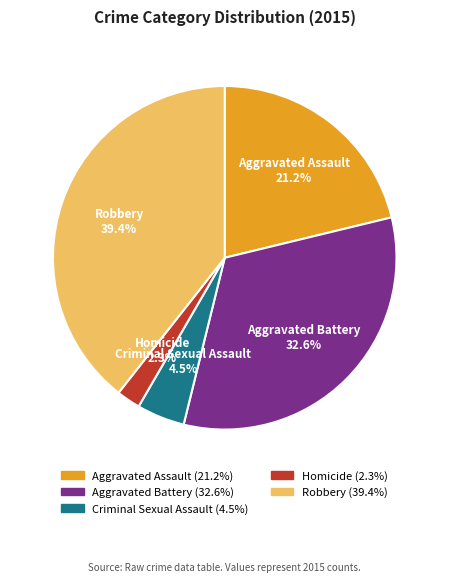

Does any single category account for the majority?

No